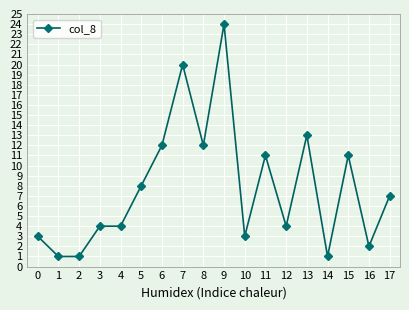

Count the number of data series in this chart.

1